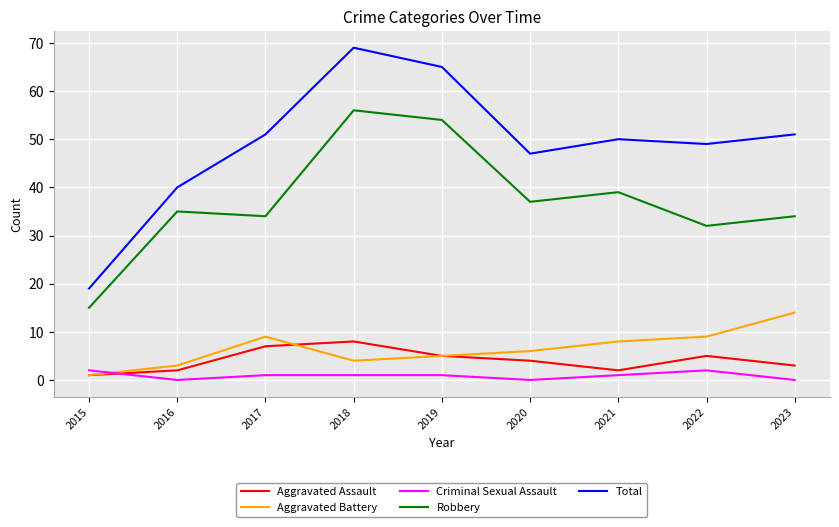

True or false: Aggravated Assault has a value of 8 at 2018.

True